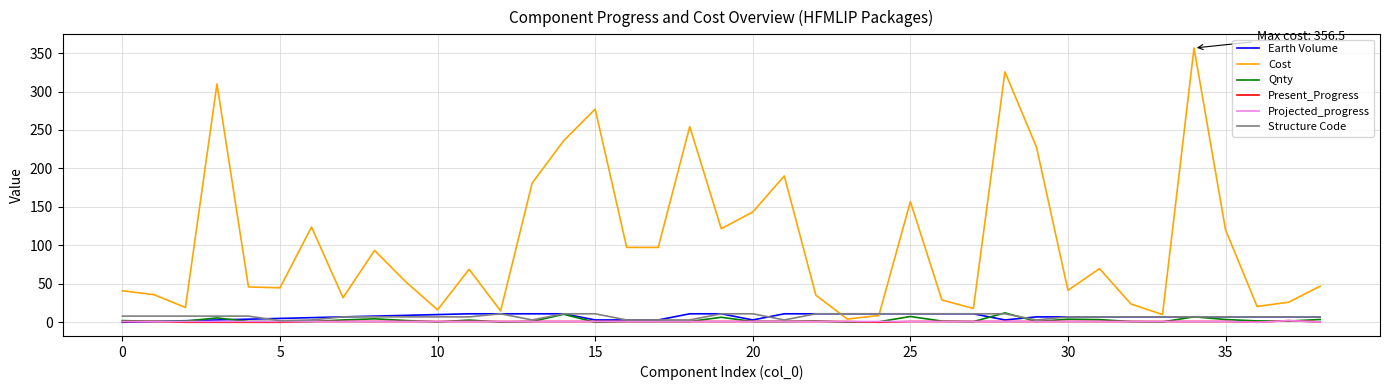

Does the chart have visible grid lines?

Yes